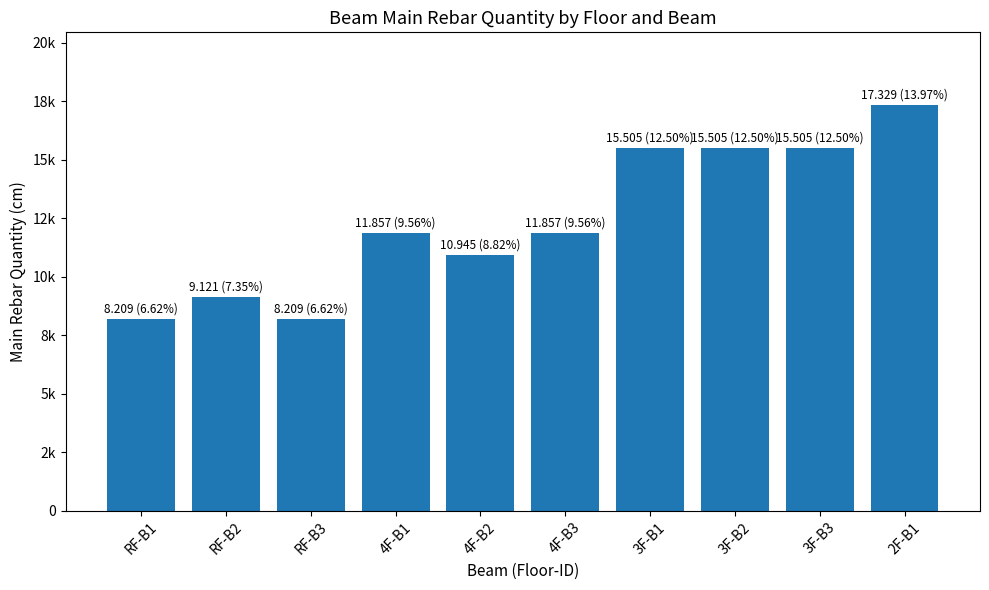

What is the ratio of the value at RF-B3 to the value at 3F-B2?

0.5